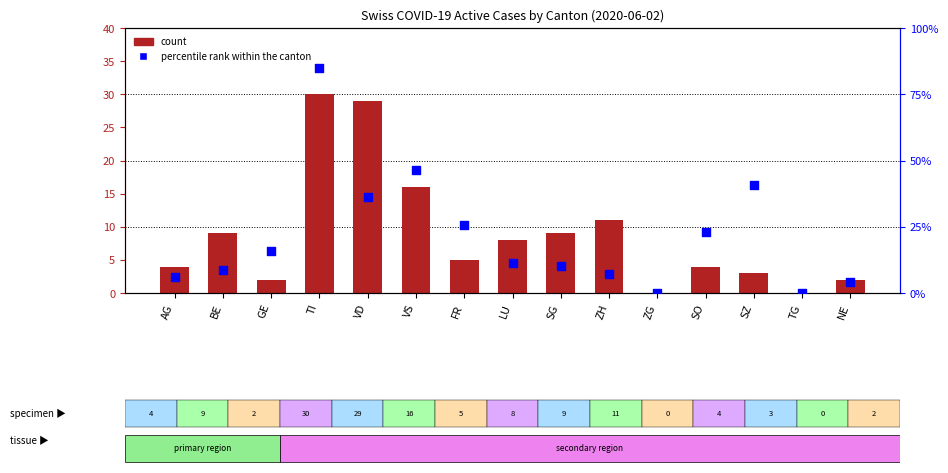

At which category is the sum across all series the highest?

TI